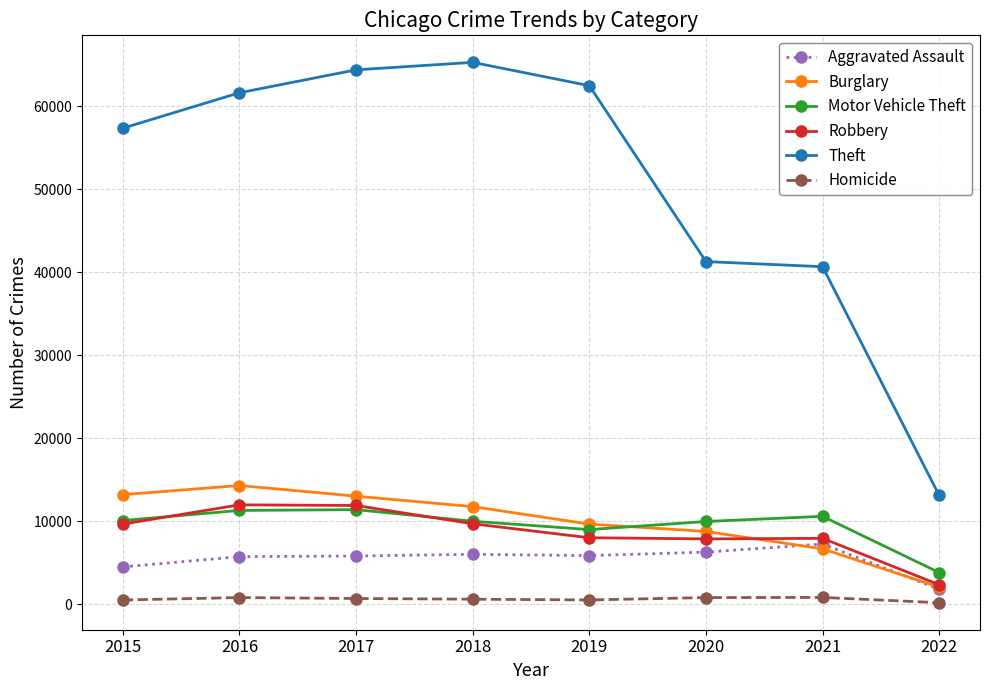

True or false: Motor Vehicle Theft and Theft cross at least once.

False